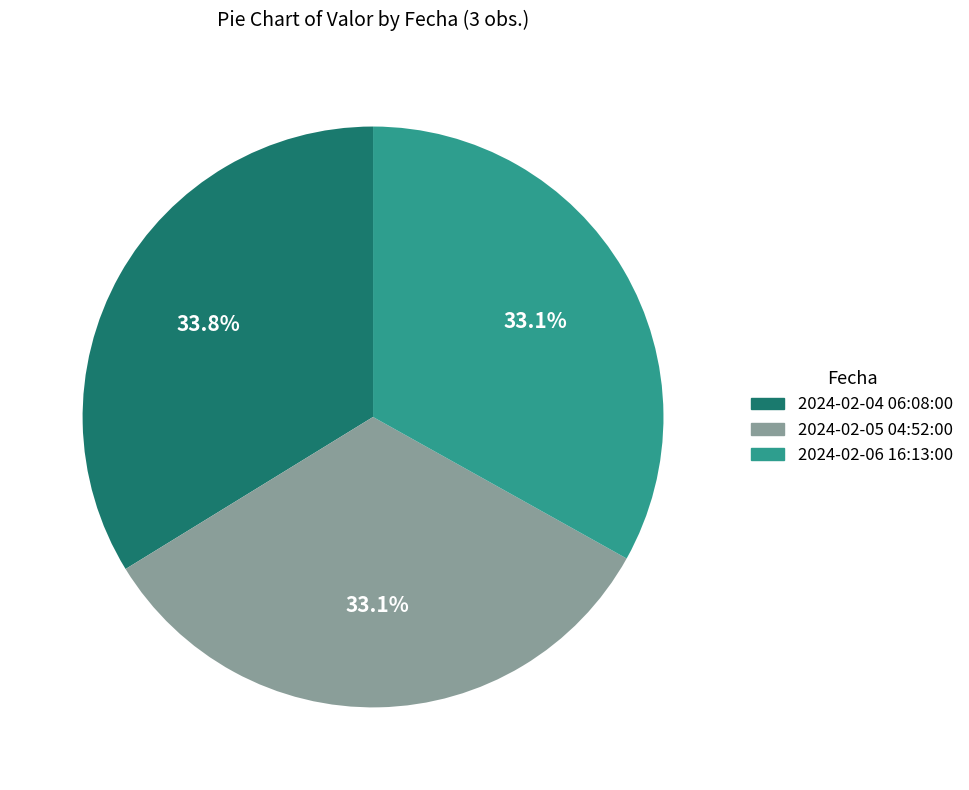

True or false: 2024-02-04 06:08:00 accounts for 25% of the total.

False